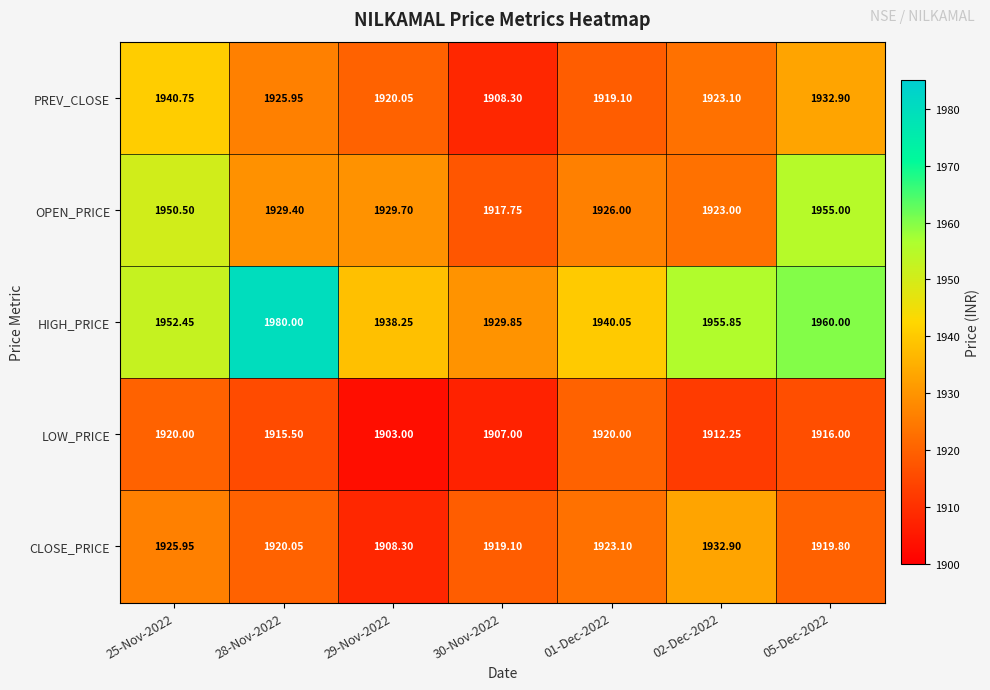

Which series has the widest spread of values?

HIGH_PRICE